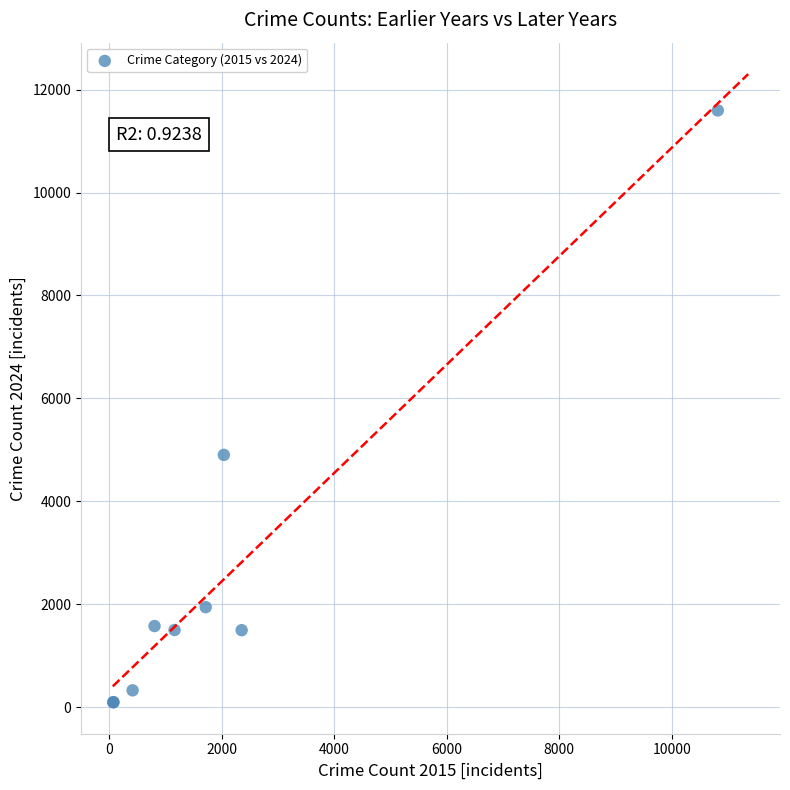

What Y value in the scatter plot is closest to 5844?

4902